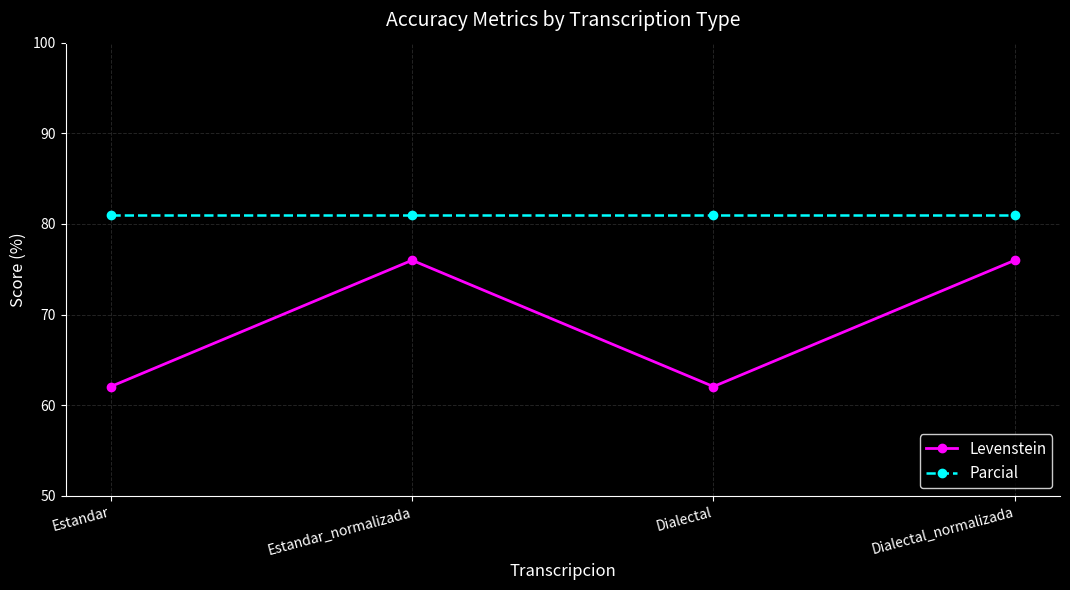

Is the value of Levenstein at Dialectal_normalizada greater than the value of Parcial at Estandar?

No